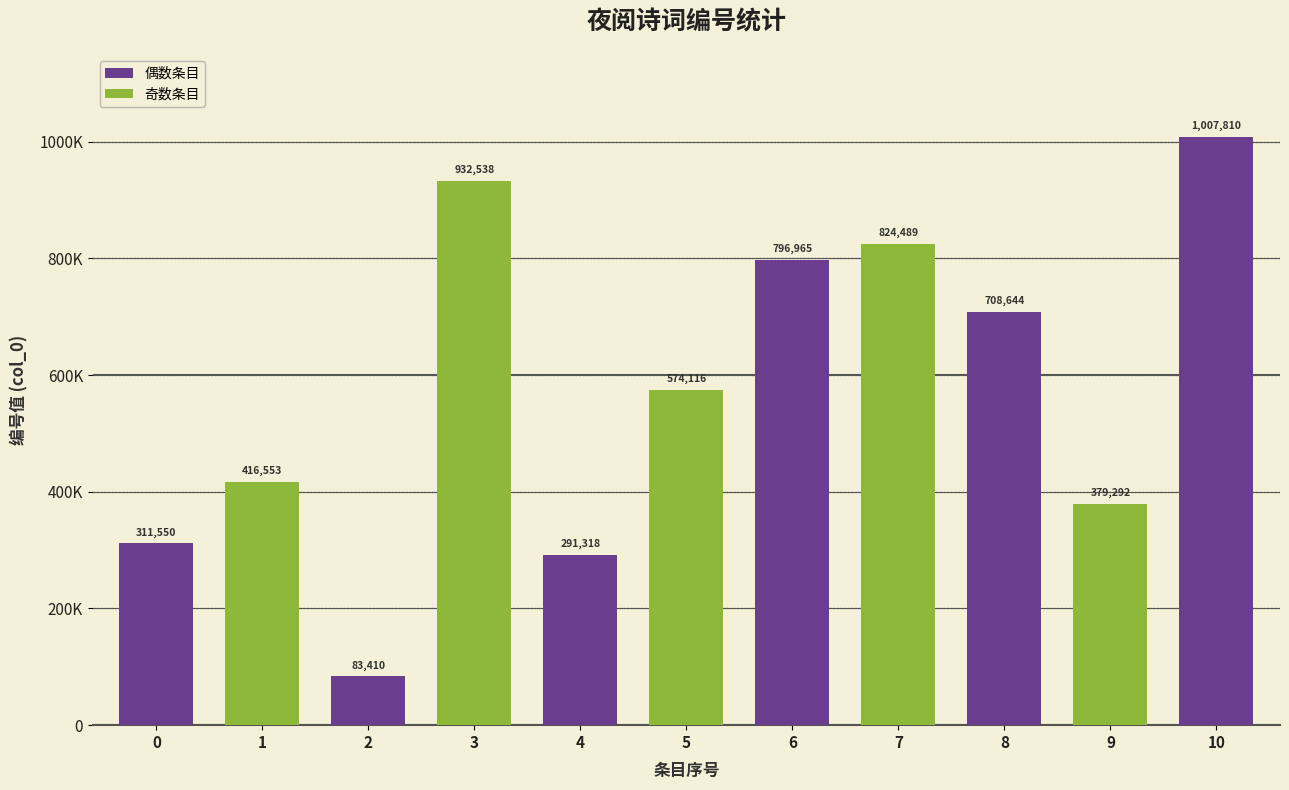

What is the ratio of the value at 1 to the value at 8?

0.6